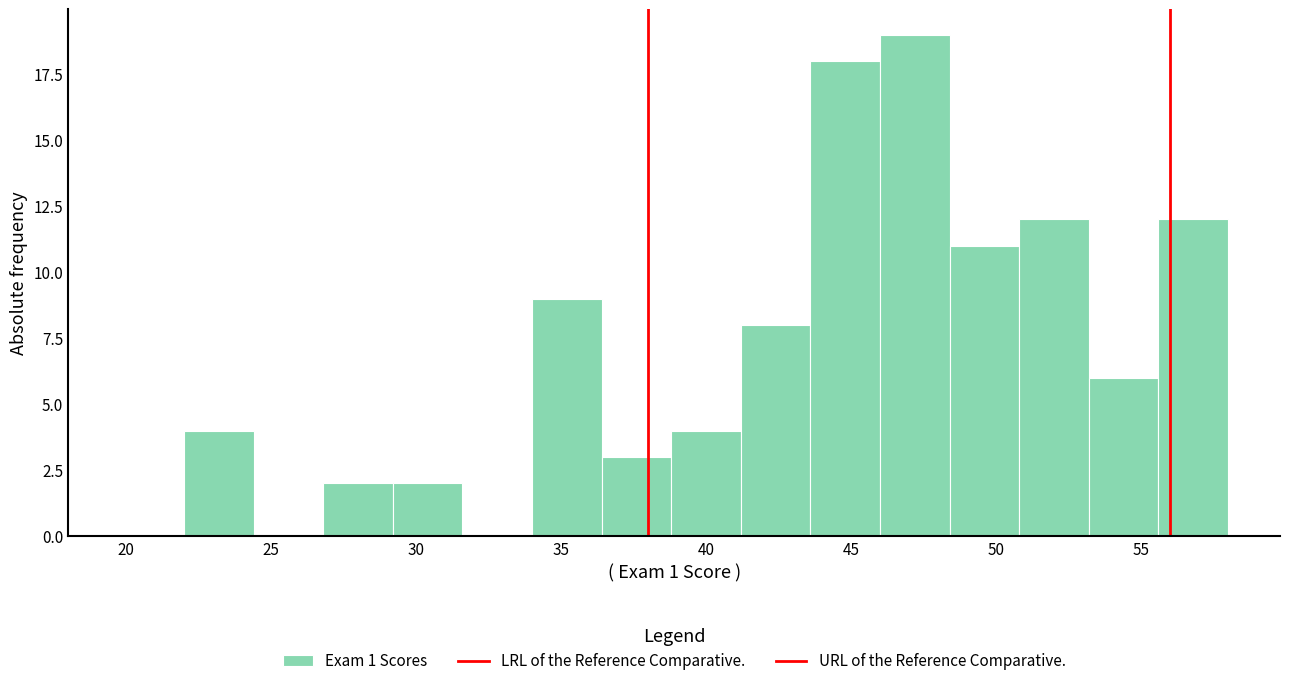

Reading left to right, list every bar in this chart as the range it spans on the x-axis followed by its height. Neither the bar edges nor the heights are printed on the chart, so give them approximately, as read against the axes.

22.0 to 24.4: 4
24.4 to 26.8: 0
26.8 to 29.2: 2
29.2 to 31.6: 2
31.6 to 34.0: 0
34.0 to 36.4: 9
36.4 to 38.8: 3
38.8 to 41.2: 4
41.2 to 43.6: 8
43.6 to 46.0: 18
46.0 to 48.4: 19
48.4 to 50.8: 11
50.8 to 53.2: 12
53.2 to 55.6: 6
55.6 to 58.0: 12